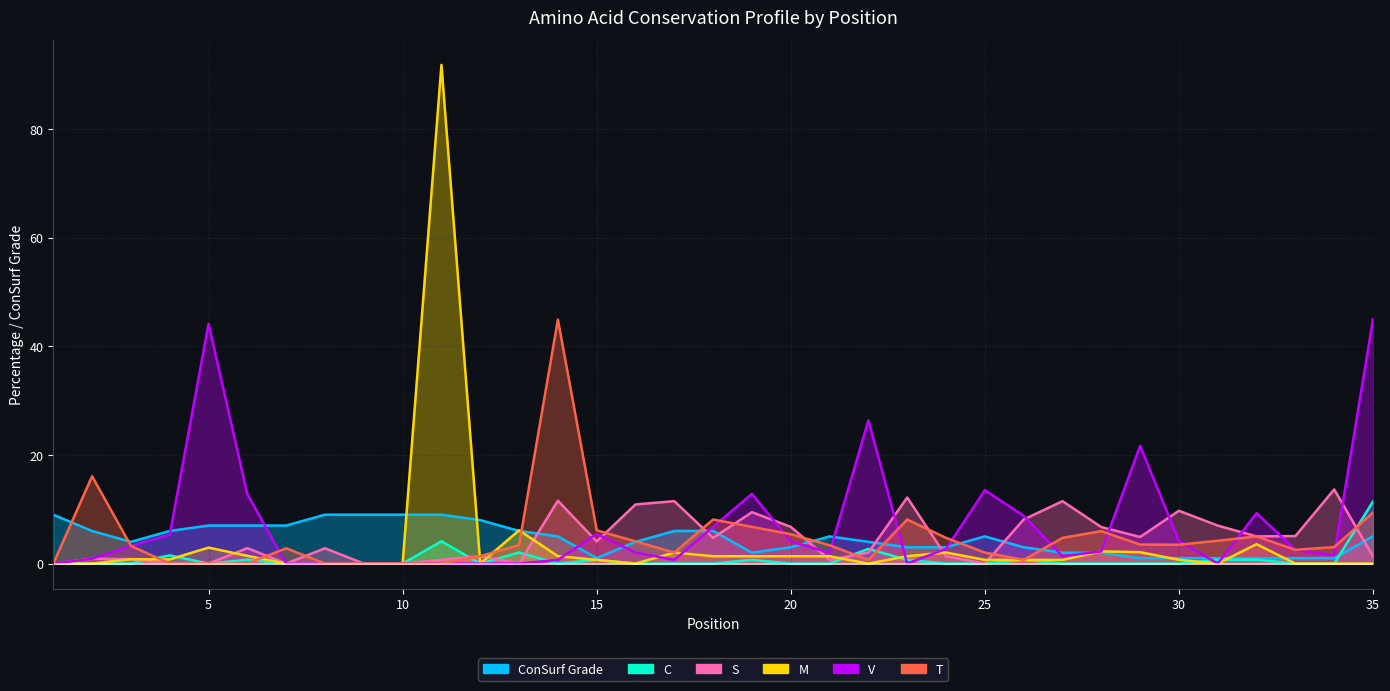

Reading left to right, what are all the values shown in this chart?

ConSurf Grade: 9.0	6.0	4.0	6.0	7.0	7.0	7.0	9.0	9.0	9.0	9.0	8.0	6.0	5.0	1.0	4.0	6.0	6.0	2.0	3.0	5.0	4.0	3.0	3.0	5.0	3.0	2.0	2.0	1.0	1.0	1.0	1.0	1.0	1.0	5.0
C: 0.0	0.0	0.0	1.5	0.0	0.7	0.0	0.0	0.0	0.0	4.1	0.0	2.0	0.0	0.7	0.0	0.0	0.0	0.7	0.0	0.0	2.7	0.7	0.0	0.0	0.7	0.0	0.0	0.0	0.0	0.7	0.7	0.0	0.0	11.4
S: 0.0	0.9	0.8	0.0	0.0	2.8	0.0	2.8	0.0	0.0	0.7	1.4	0.0	11.6	4.1	10.9	11.5	4.7	9.5	6.8	0.7	2.0	12.2	1.4	0.0	8.1	11.5	6.7	4.9	9.7	7.0	5.0	5.1	13.6	1.3
M: 0.0	0.0	0.8	0.8	2.9	1.4	0.0	0.0	0.0	0.0	91.8	0.0	6.1	1.4	0.7	0.0	2.0	1.4	1.4	1.4	1.4	0.0	1.4	2.0	0.7	0.7	0.7	2.2	2.1	0.7	0.0	3.6	0.0	0.0	0.0
V: 0.0	0.9	3.3	5.3	44.1	12.8	0.0	0.0	0.0	0.0	0.0	0.0	0.0	0.7	5.4	2.0	0.7	6.8	12.8	4.1	2.0	26.4	0.0	2.7	13.5	8.8	1.4	2.2	21.7	4.2	0.0	9.3	2.5	1.5	45.0
T: 0.0	16.1	3.3	0.0	0.0	0.0	2.8	0.0	0.0	0.0	0.0	1.4	3.4	44.9	6.1	4.1	2.0	8.1	6.8	5.4	3.4	0.7	8.1	4.7	2.0	0.7	4.7	6.0	3.5	3.5	4.2	5.0	2.5	3.0	9.4